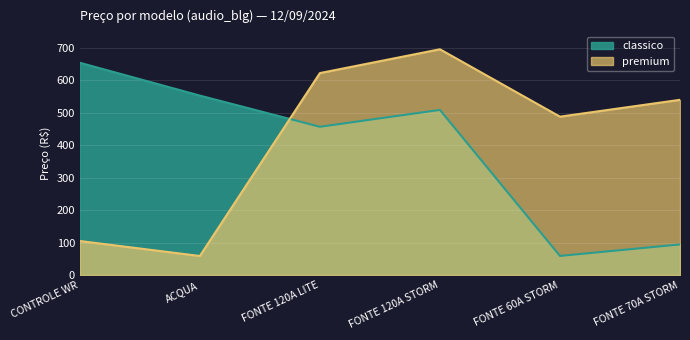

Is the value of classico at ACQUA greater than the value of premium at CONTROLE WR?

Yes